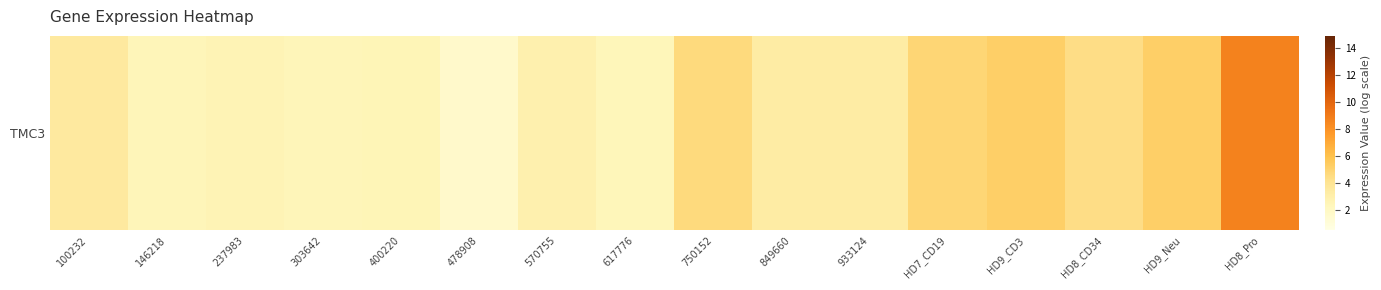

What is the difference between the maximum and second lowest values?

6.3